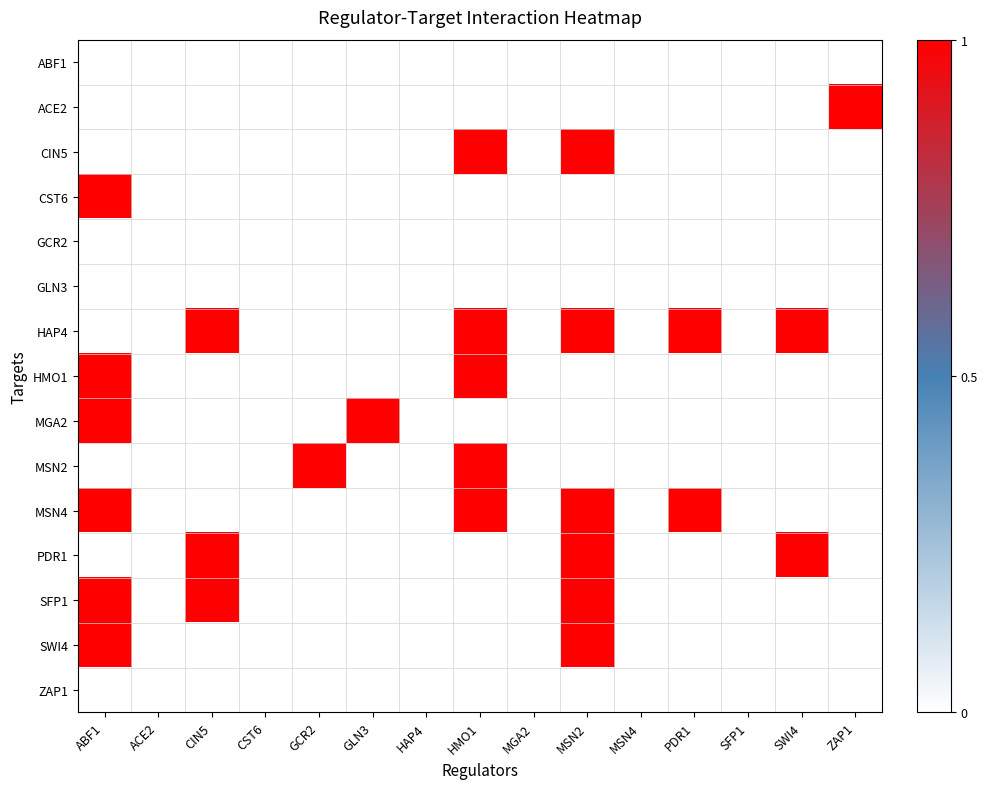

How many categories are shown in the chart?

15